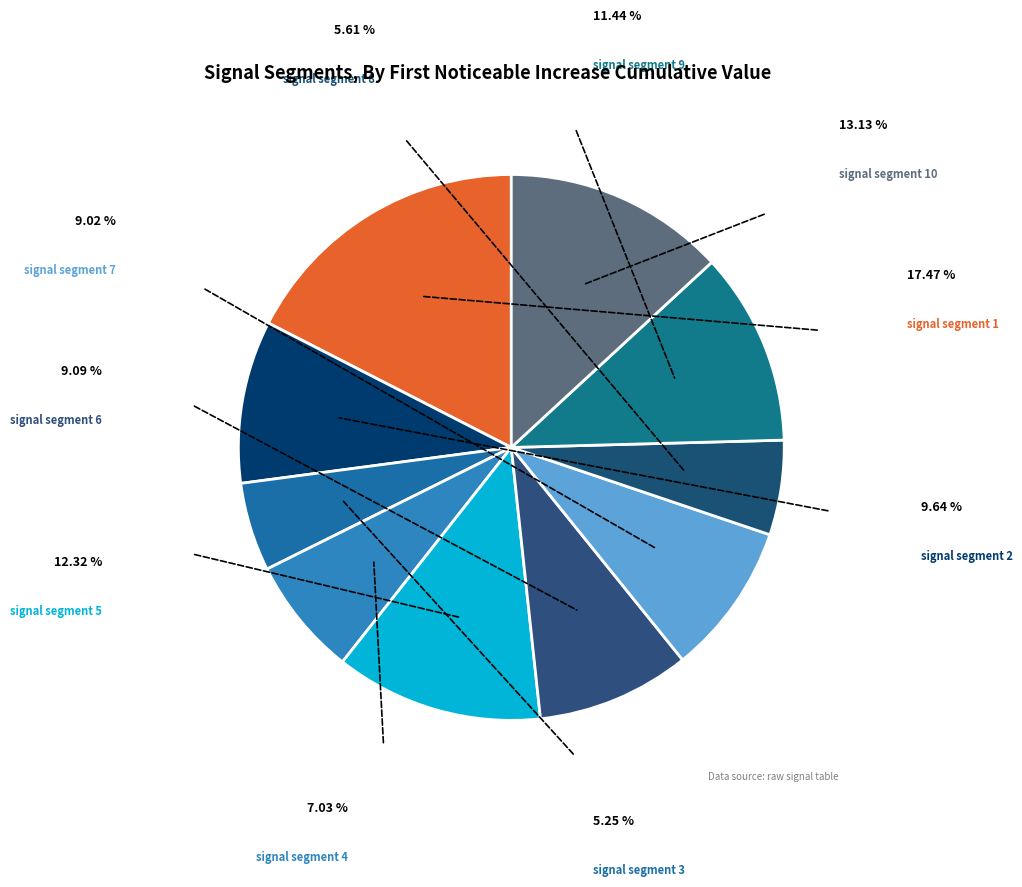

Is there any slice that represents more than half of the pie?

No